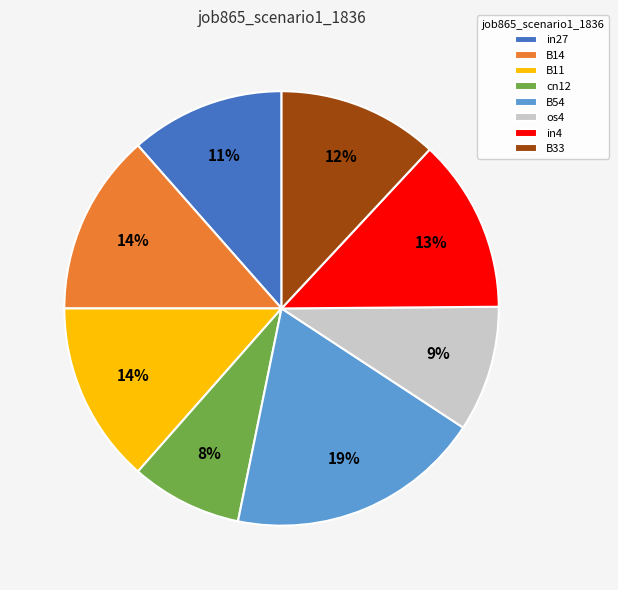

To the nearest percent, what is the combined percentage of os4 and B54?

28%